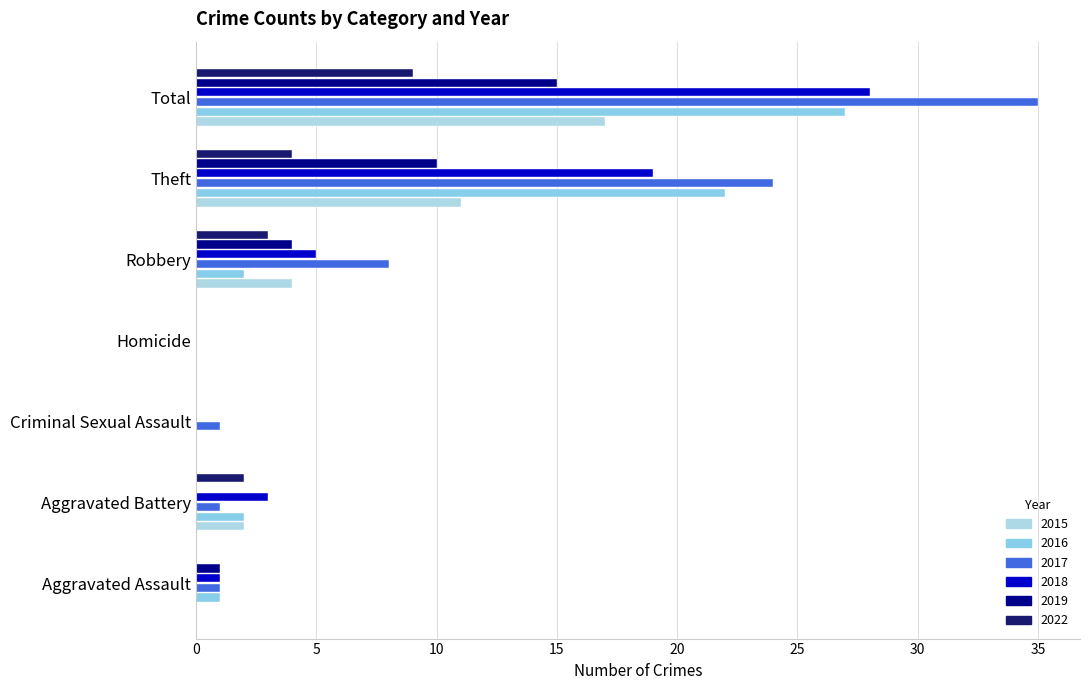

What is the difference between the maximum and minimum values in the 2019 series?

15